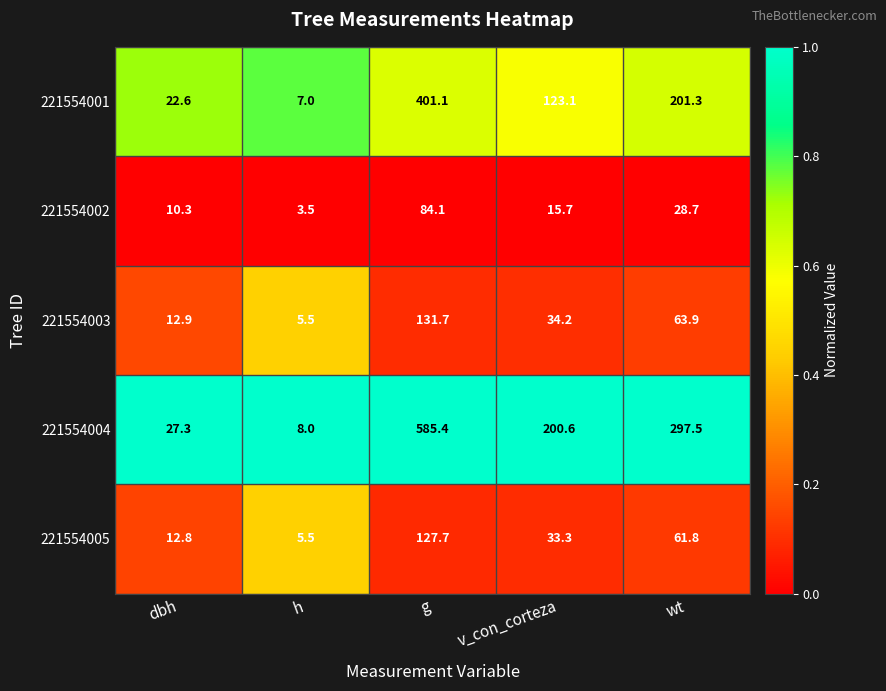

At which label does 221554003 reach its minimum?

h